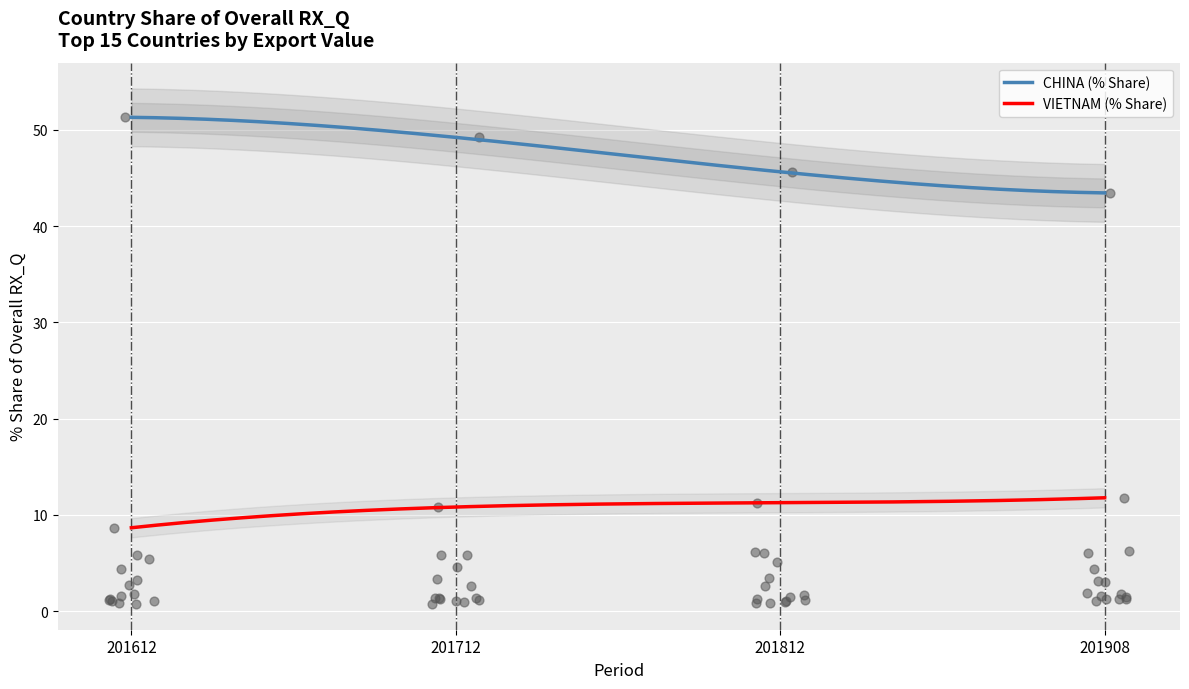

True or false: VIETNAM (% Share) and CHINA (% Share) cross at least once.

False